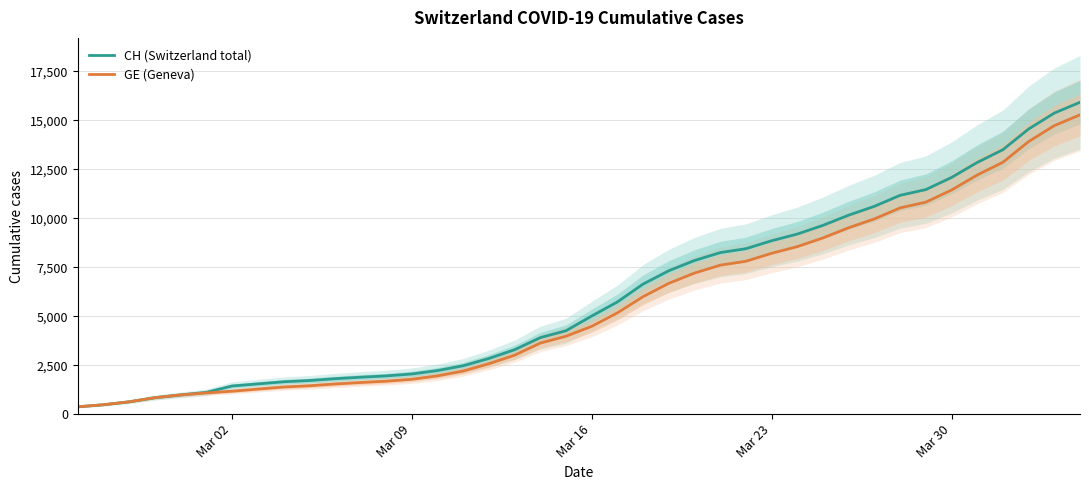

What is the maximum value for CH (Switzerland total)?

15926